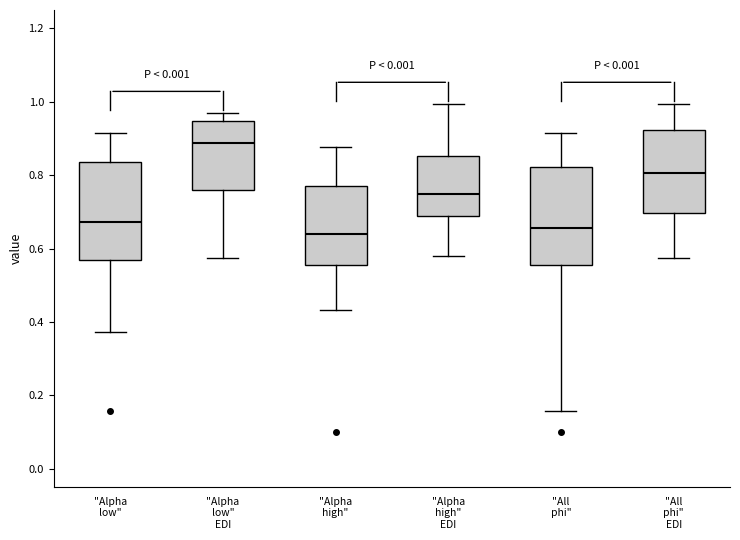

Reading left to right, read every box against the y-axis: the position of its median line, the range the box covers, and the ends of its whiskers. The values are not printed on the chart, so give them approximately, as read against the axis.

"Alpha low": median 0.68, box 0.56 to 0.84, whiskers 0.38 to 0.92
"Alpha low" EDI: median 0.88, box 0.76 to 0.94, whiskers 0.58 to 0.96
"Alpha high": median 0.64, box 0.56 to 0.76, whiskers 0.44 to 0.88
"Alpha high" EDI: median 0.74, box 0.68 to 0.86, whiskers 0.58 to 1.00
"All phi": median 0.66, box 0.56 to 0.82, whiskers 0.16 to 0.92
"All phi" EDI: median 0.80, box 0.70 to 0.92, whiskers 0.58 to 1.00